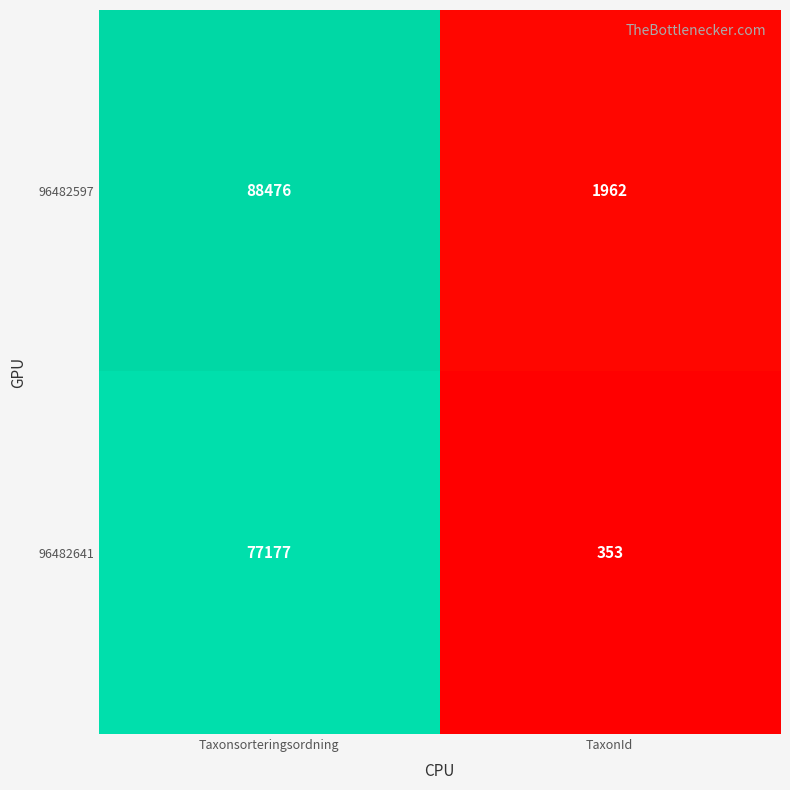

Reading left to right, transcribe all the data shown in this chart.

96482597: Taxonsorteringsordning=88476	TaxonId=1962
96482641: Taxonsorteringsordning=77177	TaxonId=353